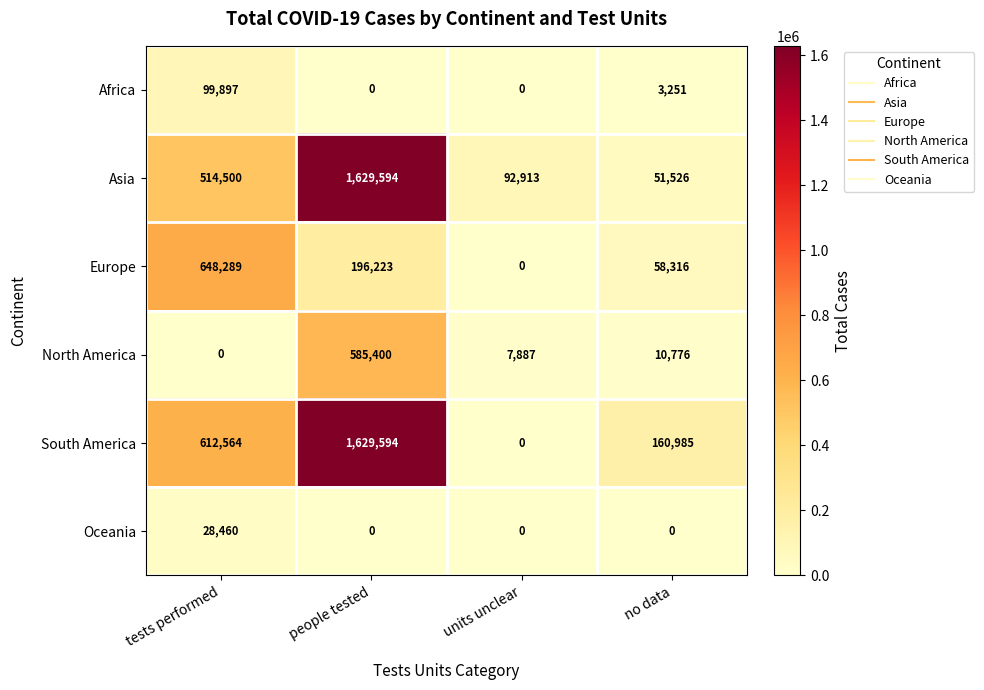

What is the lowest value of the Asia series?

51526